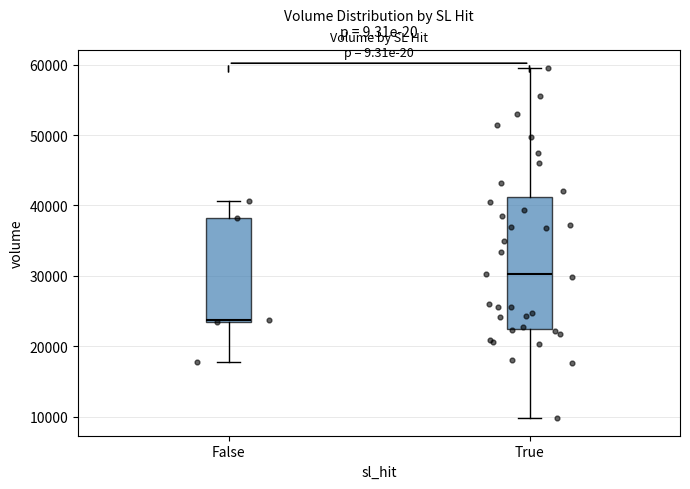

Where does the median line of the box for False sit on the y-axis? The values are not printed on the chart, so give them approximately, as read against the axis.

24000